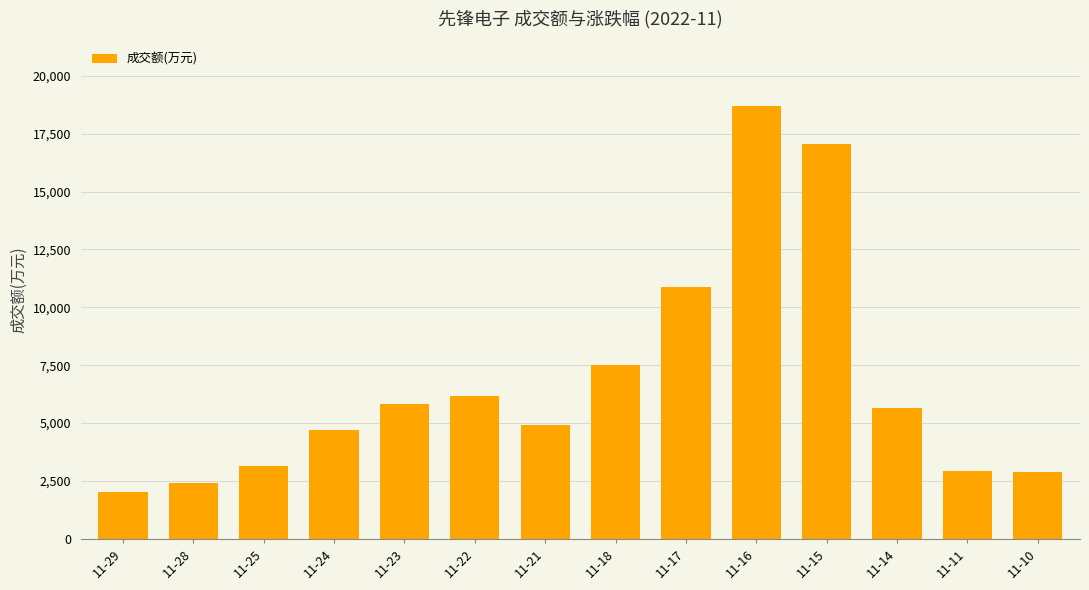

At which category does the chart reach its peak across all series?

11-16